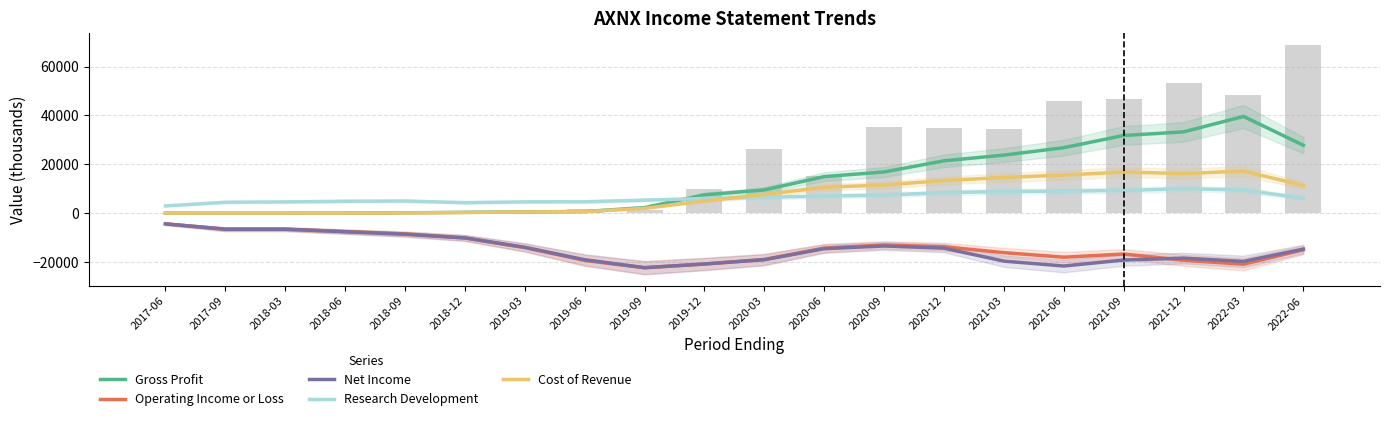

Which category has the lowest value in the Net Income series?

2019-09